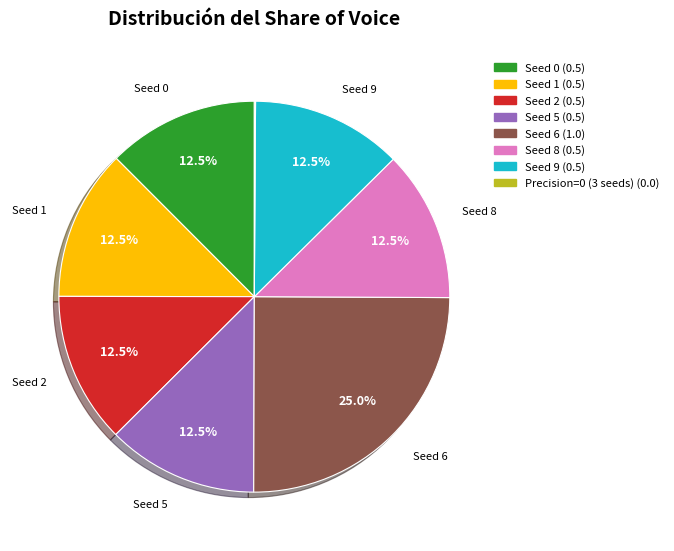

To the nearest percent, what is the average slice percentage?

12%